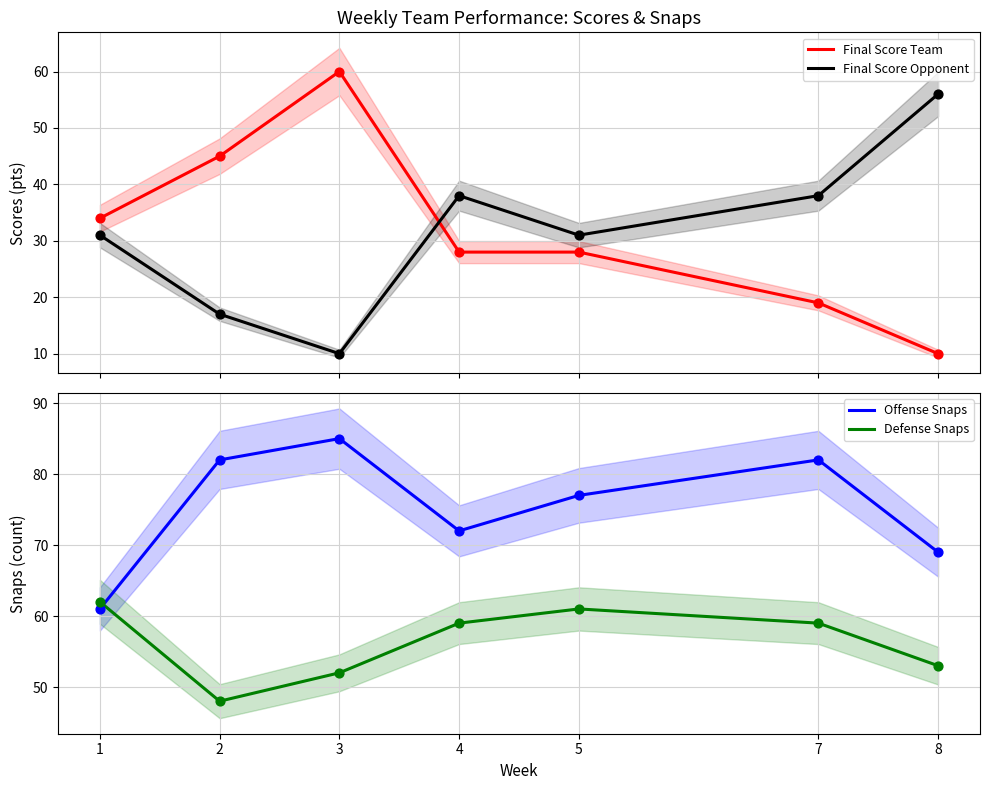

Which series has the largest total across all categories?

Offense Snaps